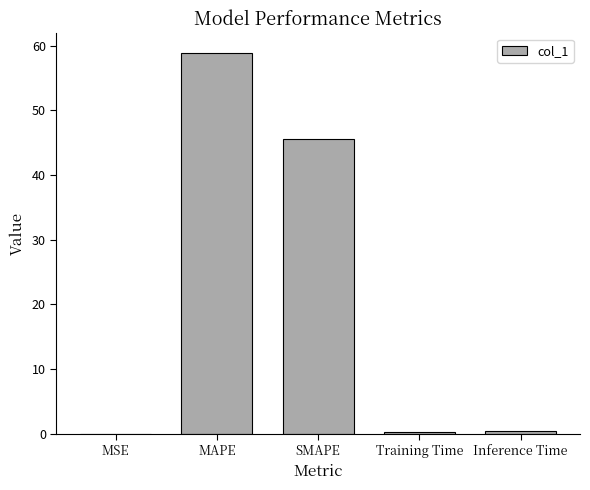

At which category does the chart reach its peak across all series?

MAPE